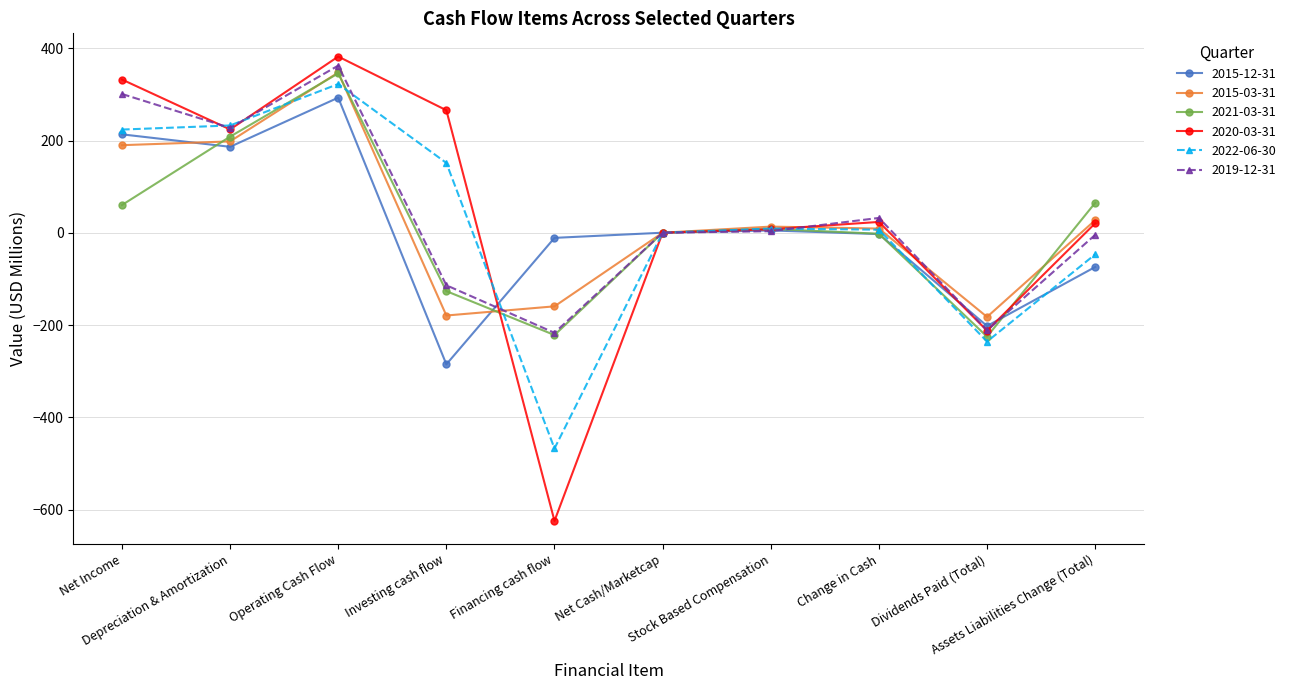

Which category has the highest value across all series?

Operating Cash Flow